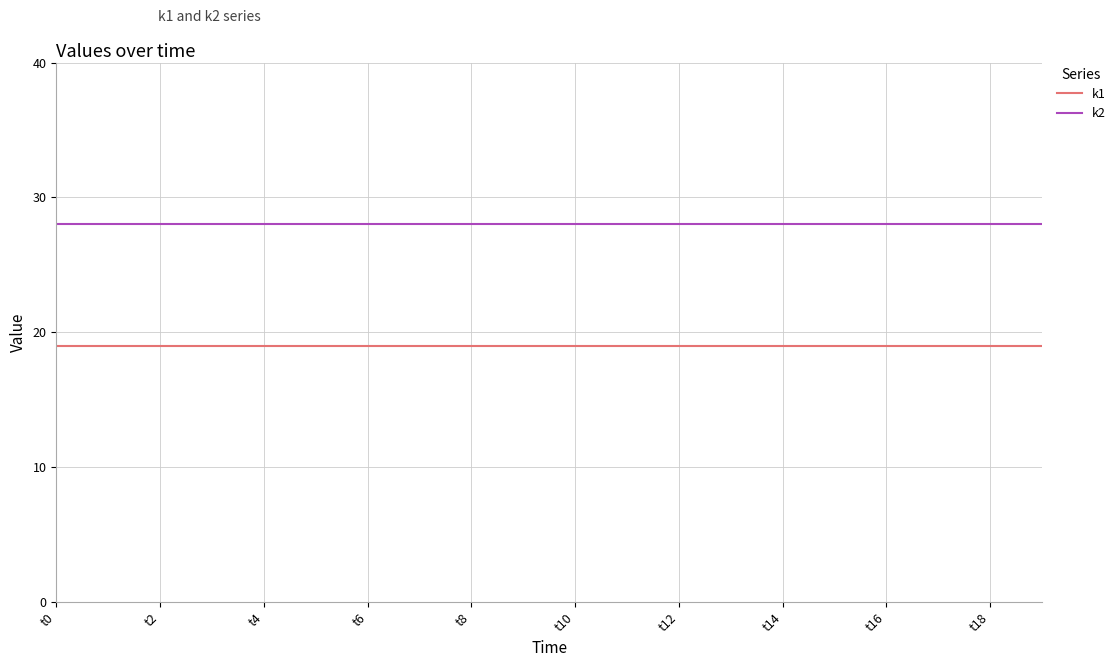

Rank the series by their average value, from highest to lowest.

k2, k1